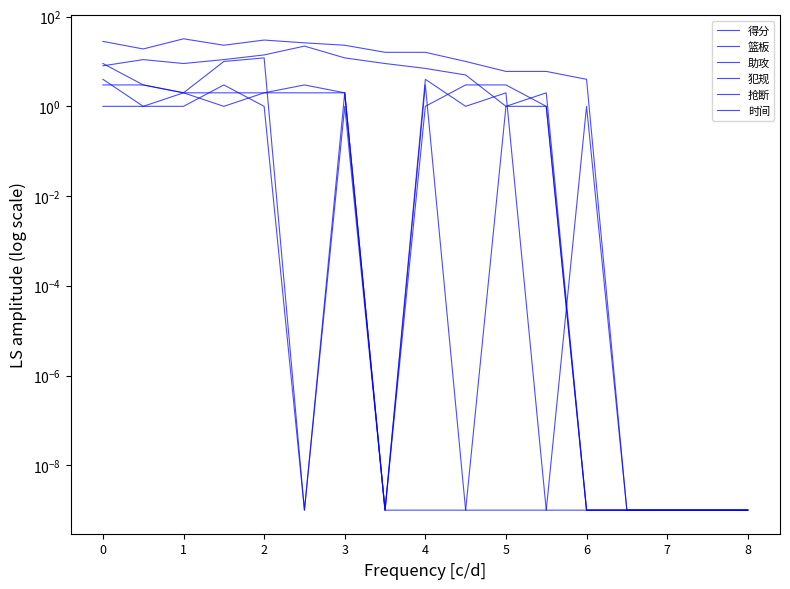

Which series has the largest total across all categories?

时间